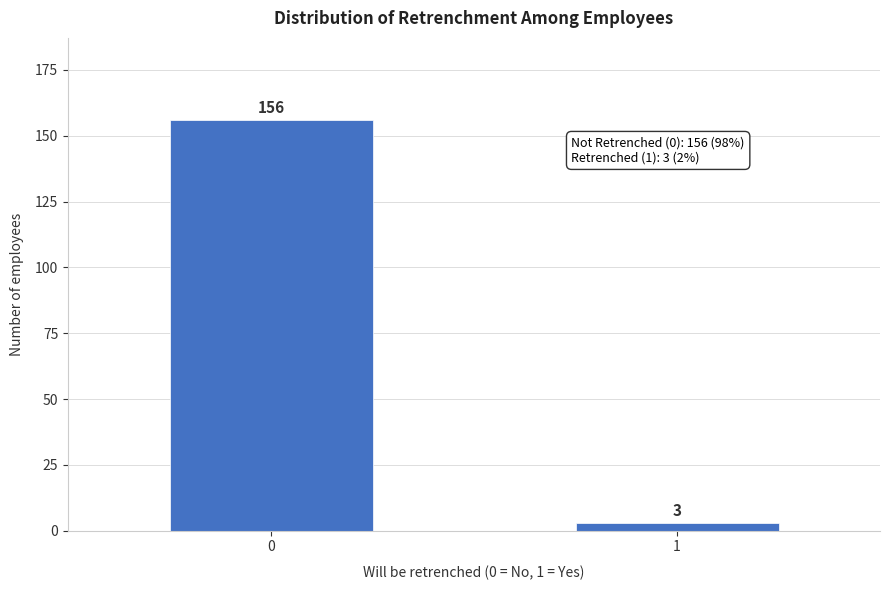

Reading right to left, what are all the values shown in this chart?

1=3	0=156